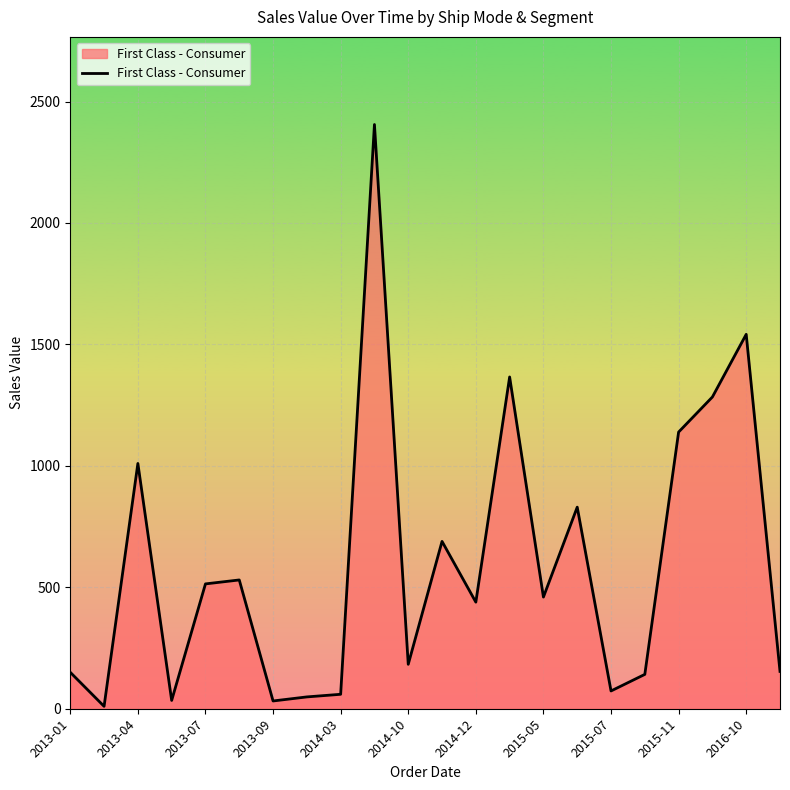

What is the maximum value shown in the chart?

2405.4